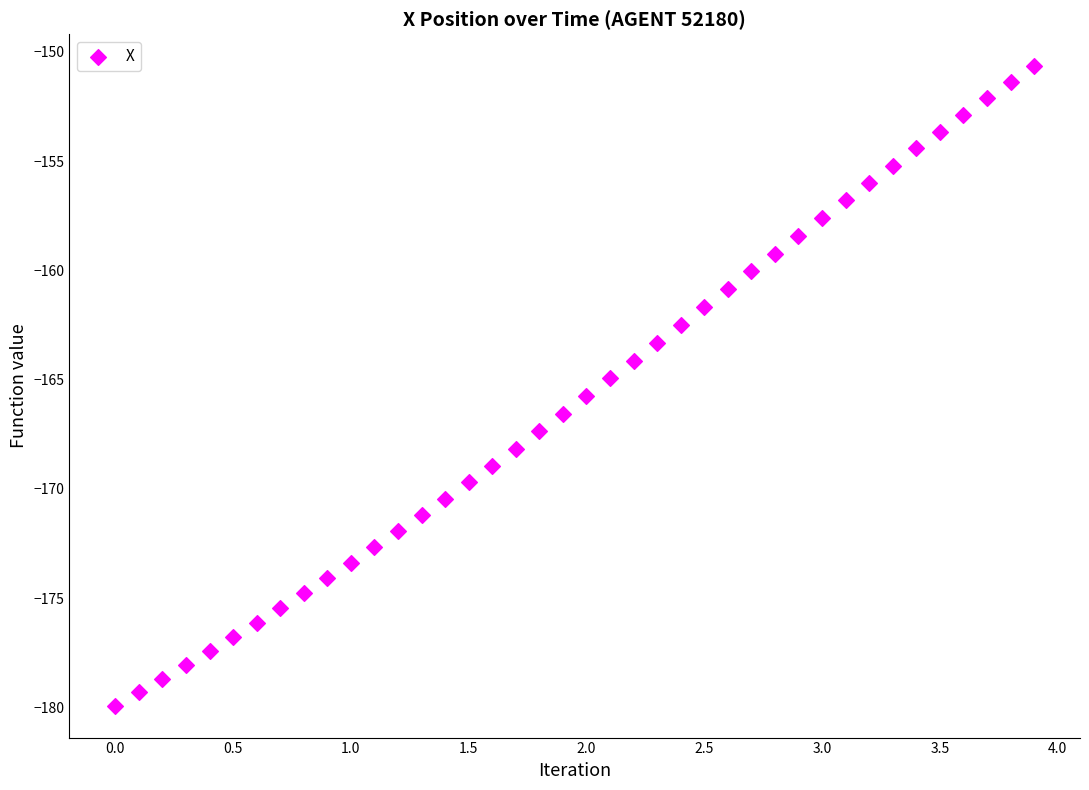

What is the range of Y values (max minus min)?

29.3